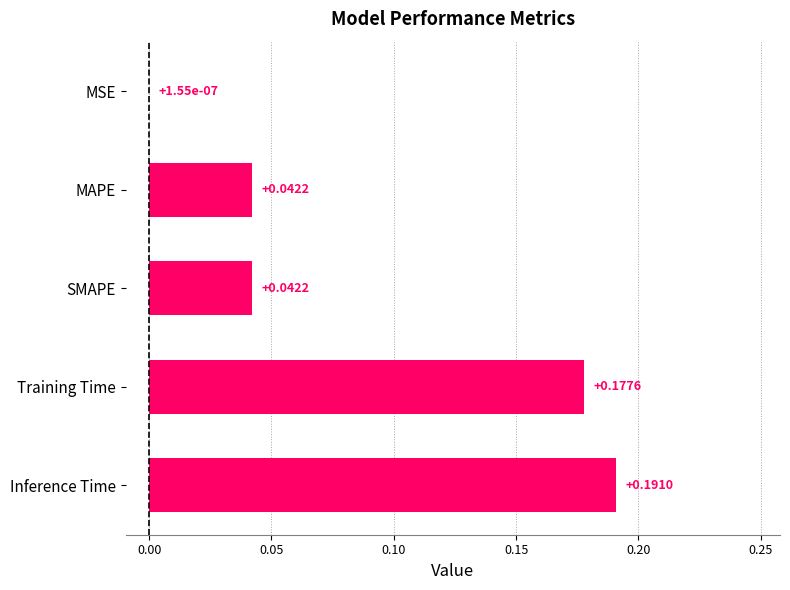

Does the chart contain stacked bars?

No